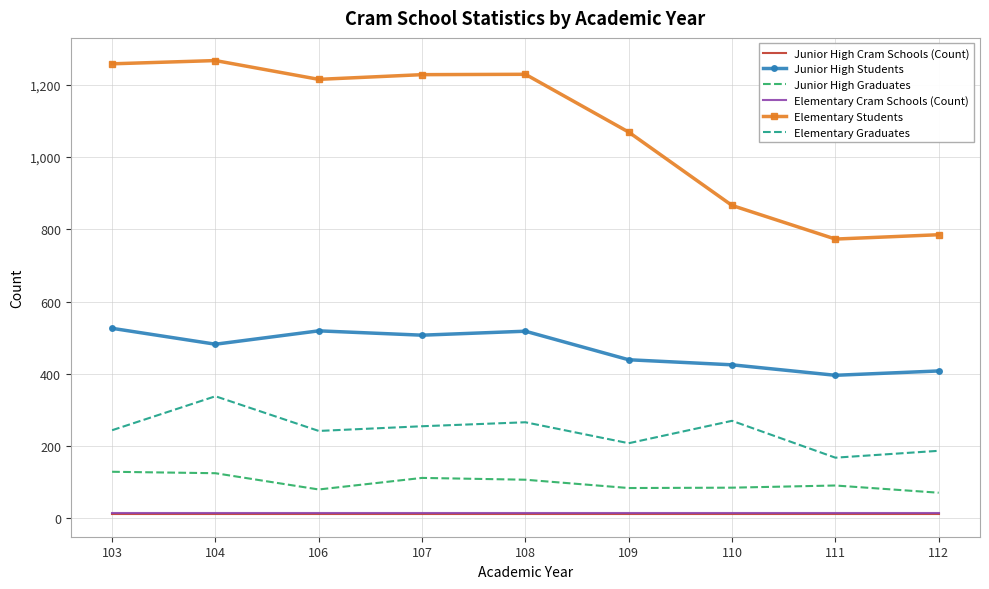

Between 103 and 112, which series saw the biggest shift?

Elementary Students